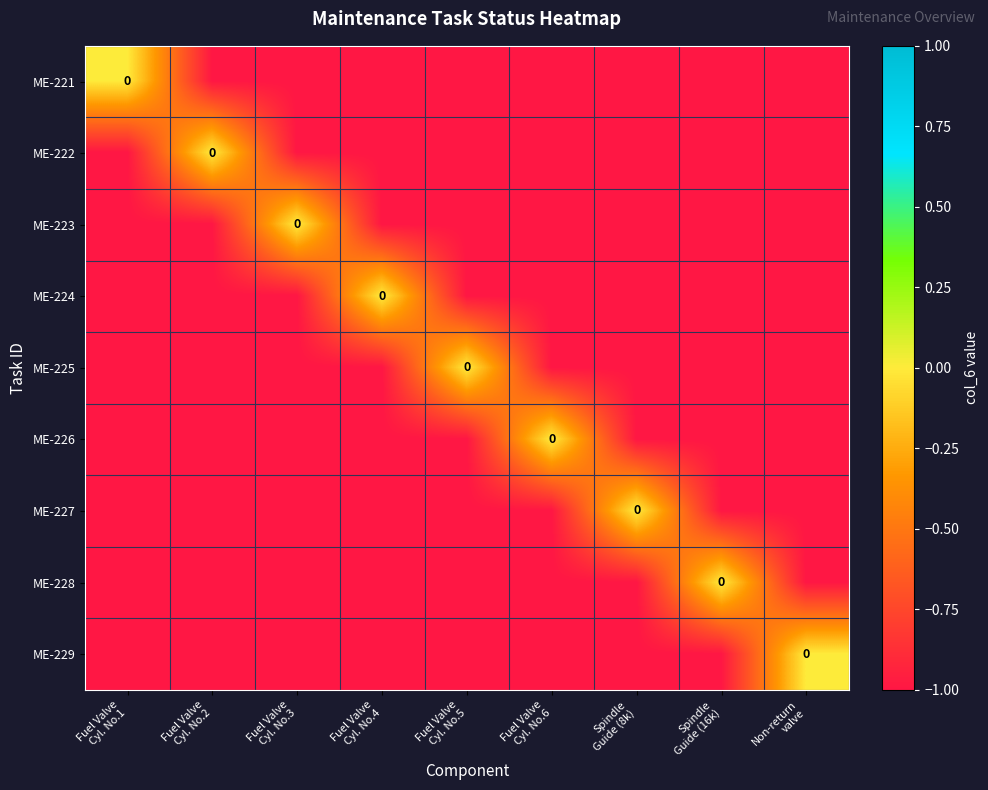

List the labels in order of ME-221 value, largest first.

Fuel Valve Cyl. No.1, Fuel Valve Cyl. No.2, Fuel Valve Cyl. No.3, Fuel Valve Cyl. No.4, Fuel Valve Cyl. No.5, Fuel Valve Cyl. No.6, Spindle Guide (8k), Spindle Guide (16k), Non-return valve